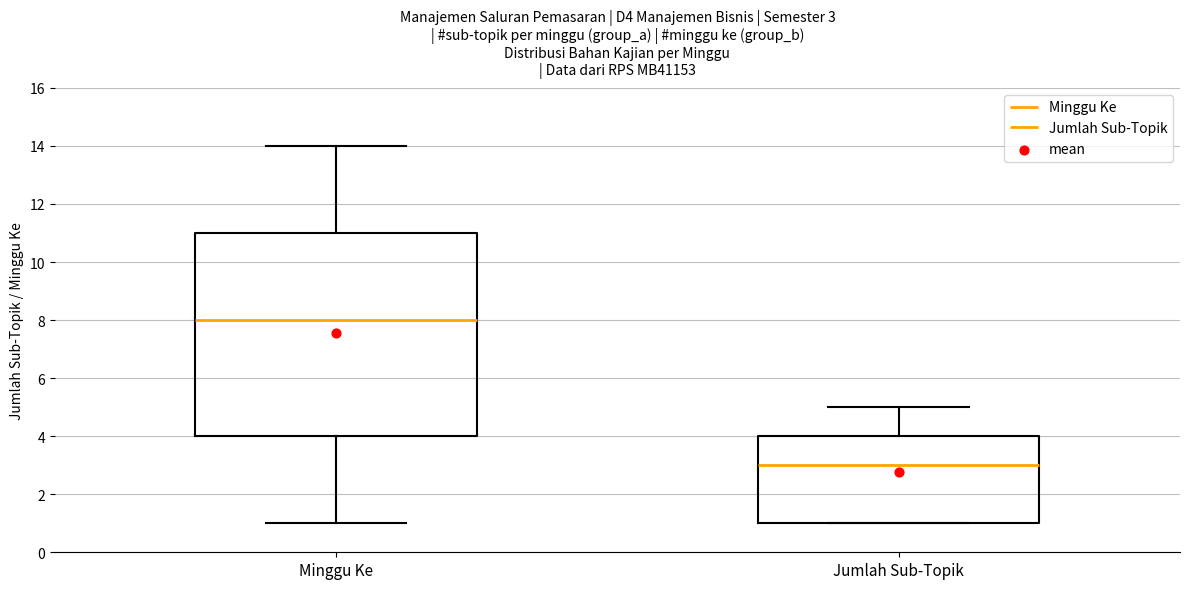

Which box is the tallest, from its lower edge to its upper edge?

Minggu Ke